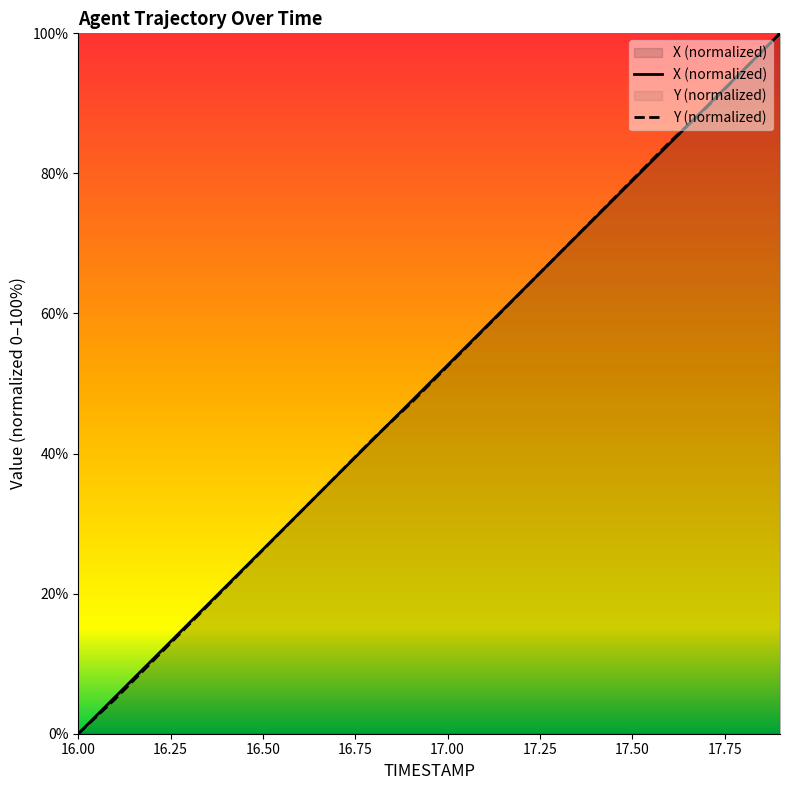

Which category has the lowest value in the Y series?

16.0